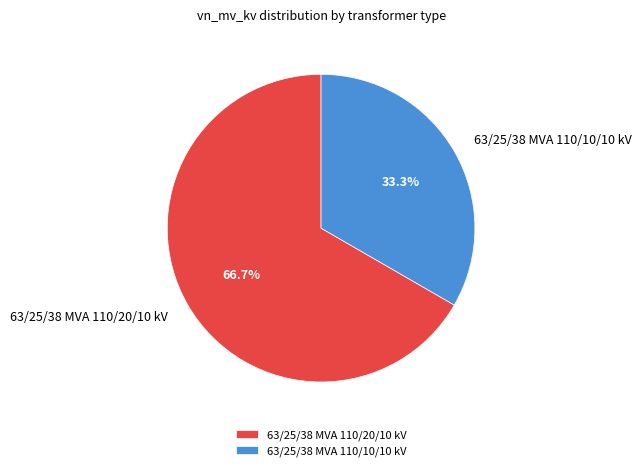

To the nearest percent, what percentage of the pie is 63/25/38 MVA 110/10/10 kV?

33%